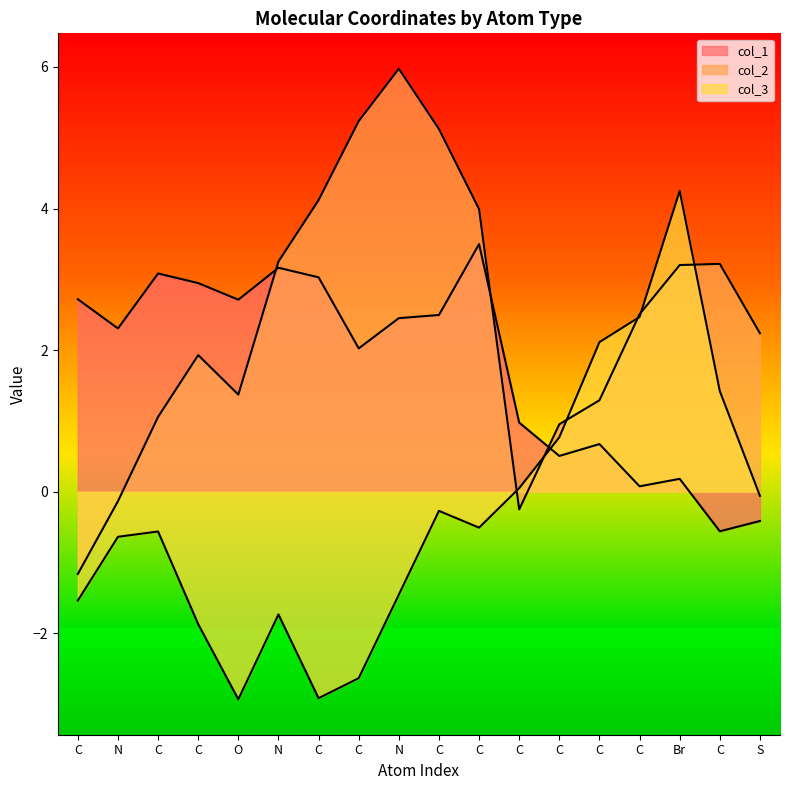

Does the chart display data point markers on the line(s)?

No